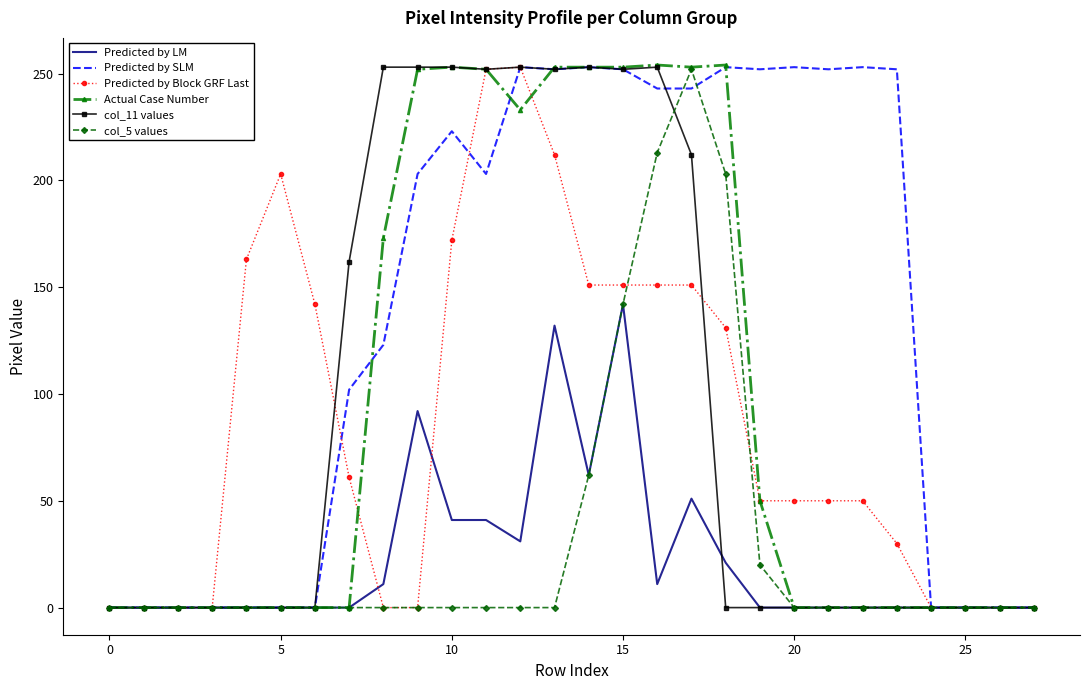

Which series has the largest total across all categories?

Predicted by SLM